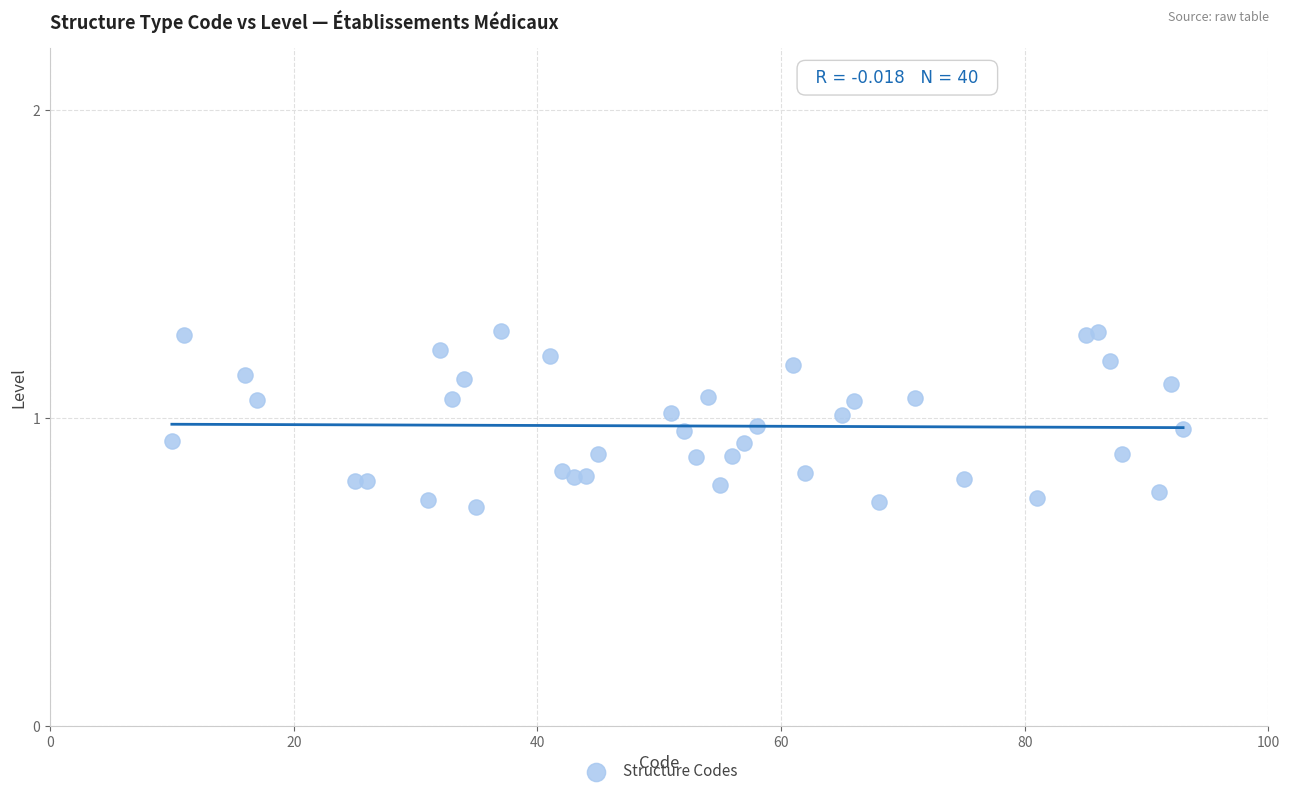

What is the range of Y values (max minus min)?

0.6